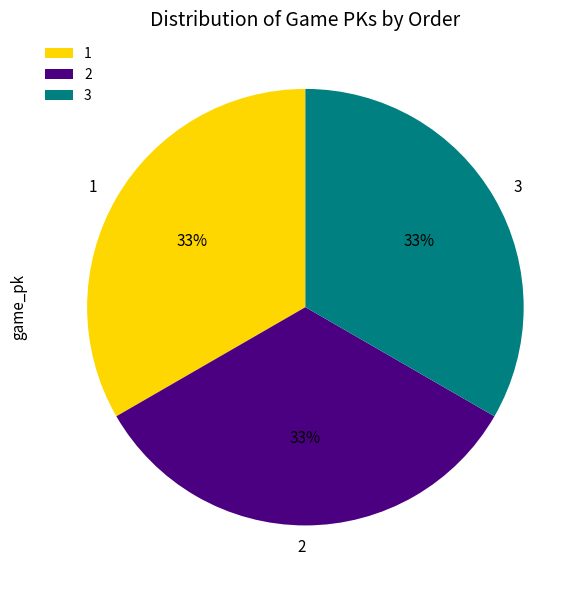

Does 3 account for over 50% of the chart?

No